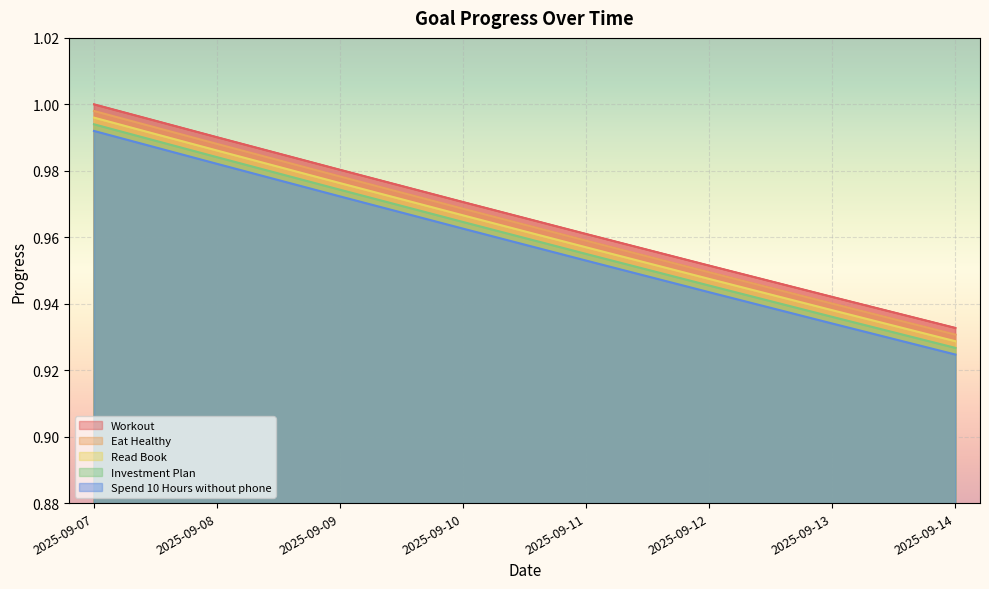

Reading left to right, list all the values displayed in this chart.

Workout: 2025-09-07=1.0	2025-09-08=1.0	2025-09-09=1.0	2025-09-10=1.0	2025-09-11=1.0	2025-09-12=1.0	2025-09-13=0.9	2025-09-14=0.9
Eat Healthy: 2025-09-07=1.0	2025-09-08=1.0	2025-09-09=1.0	2025-09-10=1.0	2025-09-11=1.0	2025-09-12=0.9	2025-09-13=0.9	2025-09-14=0.9
Read Book: 2025-09-07=1.0	2025-09-08=1.0	2025-09-09=1.0	2025-09-10=1.0	2025-09-11=1.0	2025-09-12=0.9	2025-09-13=0.9	2025-09-14=0.9
Investment Plan: 2025-09-07=1.0	2025-09-08=1.0	2025-09-09=1.0	2025-09-10=1.0	2025-09-11=1.0	2025-09-12=0.9	2025-09-13=0.9	2025-09-14=0.9
Spend 10 Hours without phone: 2025-09-07=1.0	2025-09-08=1.0	2025-09-09=1.0	2025-09-10=1.0	2025-09-11=1.0	2025-09-12=0.9	2025-09-13=0.9	2025-09-14=0.9